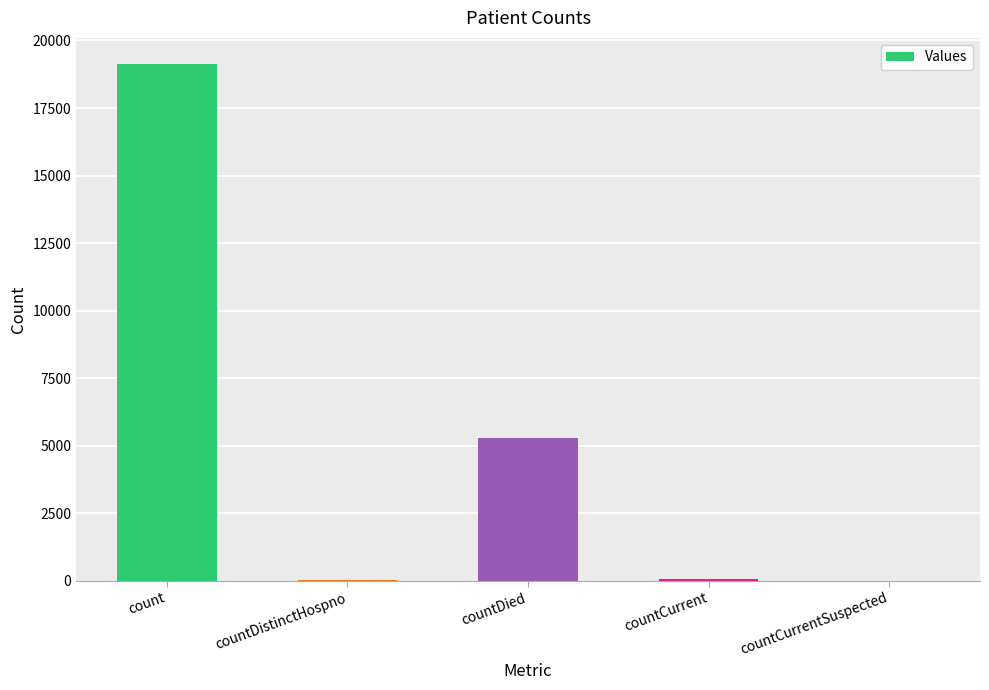

At which label is the value closest to 9569?

countDied